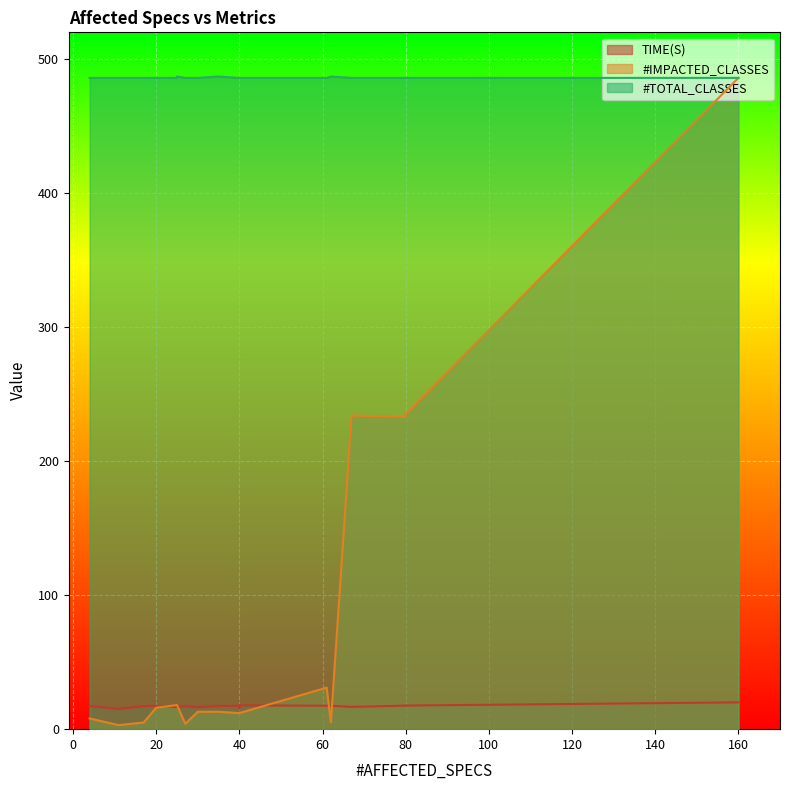

What is the average value of the #TOTAL_CLASSES series?

486.1